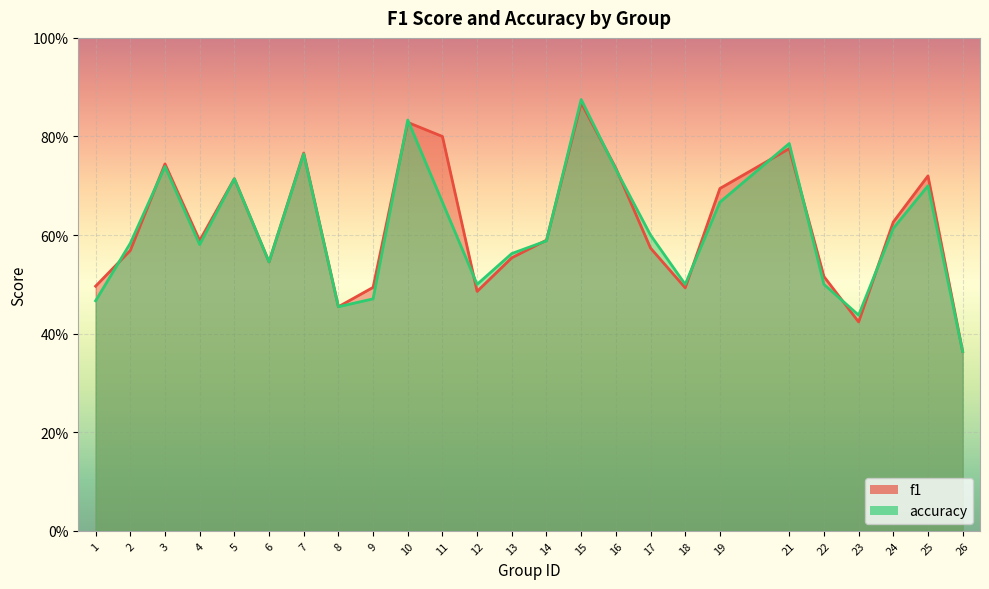

True or false: f1 has a value of 0.6 at 2.

True